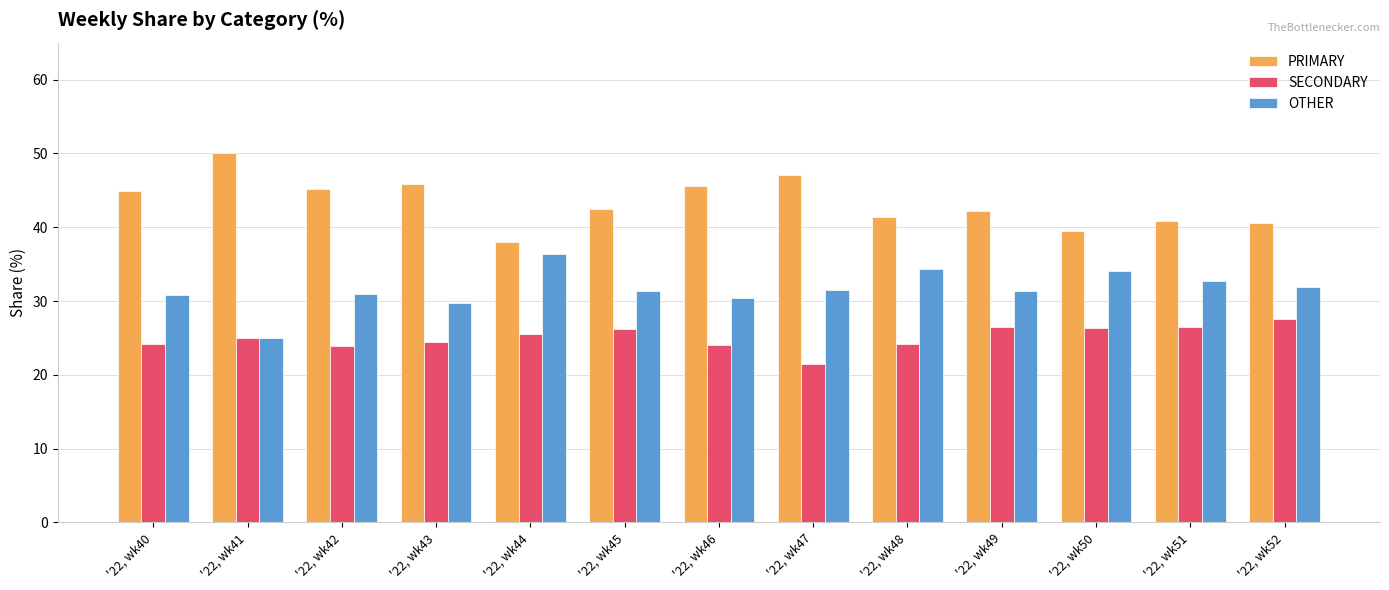

What is the spread (max minus min) of values at '22, wk50?

13.2